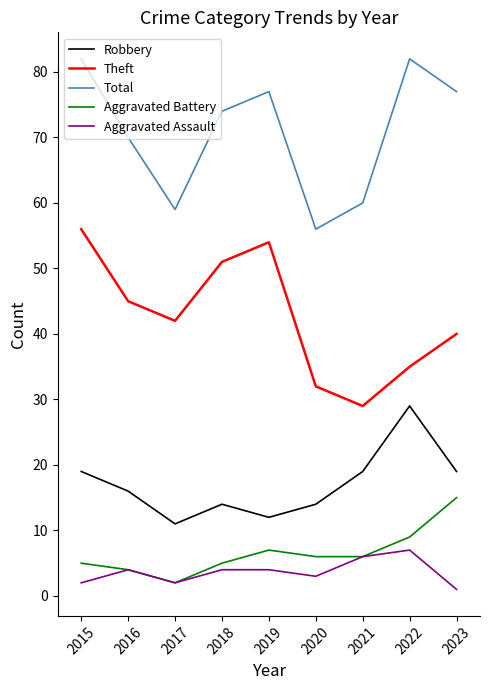

Reading right to left, what are all the values shown in this chart?

Robbery: 19	29	19	14	12	14	11	16	19
Theft: 40	35	29	32	54	51	42	45	56
Total: 77	82	60	56	77	74	59	70	82
Aggravated Battery: 15	9	6	6	7	5	2	4	5
Aggravated Assault: 1	7	6	3	4	4	2	4	2